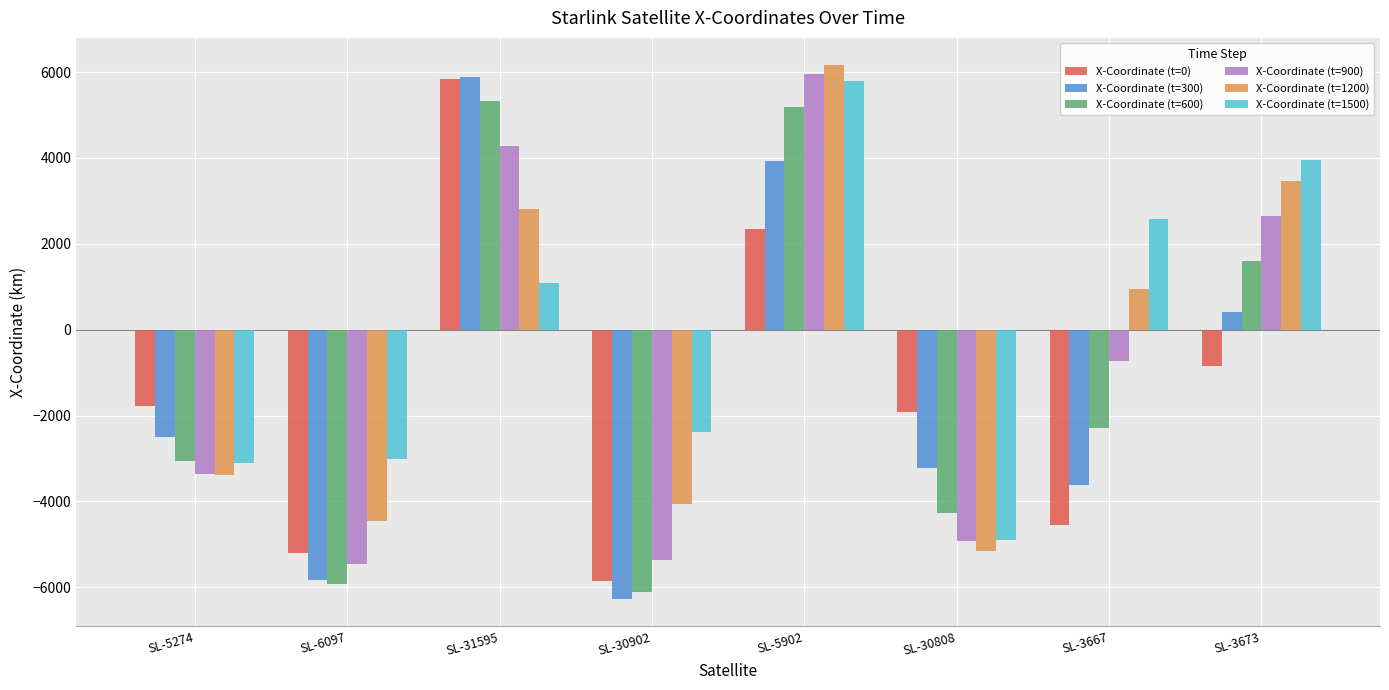

What is the label of the 6th bar from the right?

SL-31595